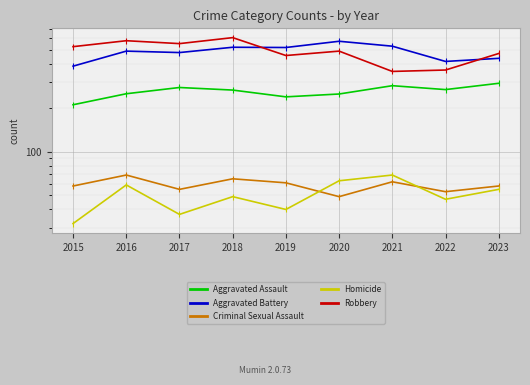

At which label is Robbery closest to 482?

2020